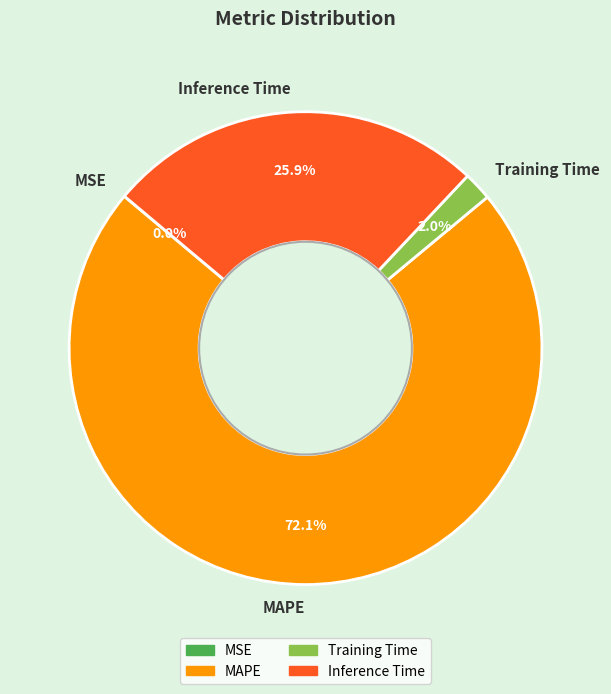

To the nearest percent, what is the difference between the largest and smallest slice percentages?

72%